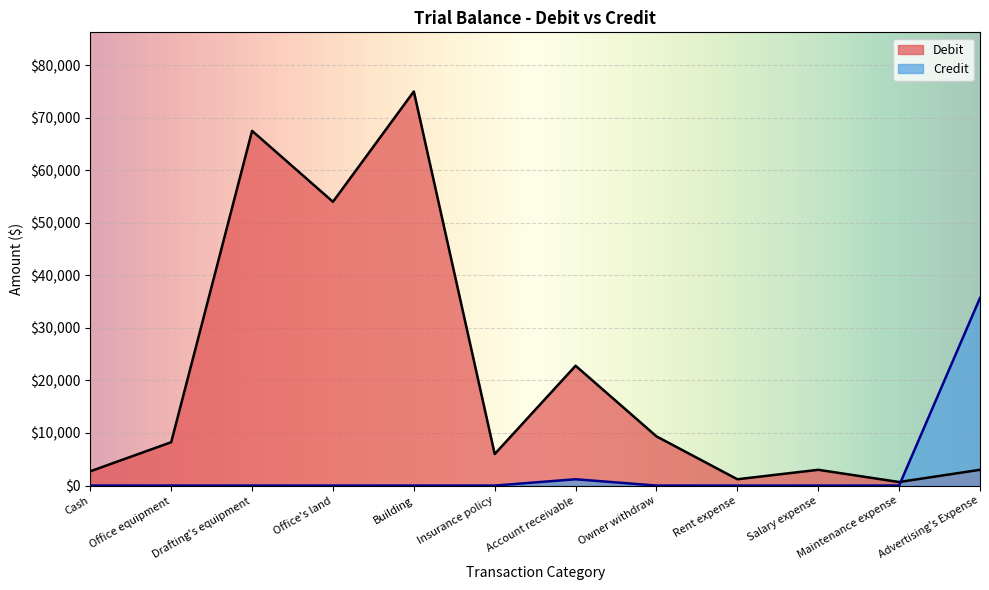

What is the label of the 3rd point from the right?

Salary expense